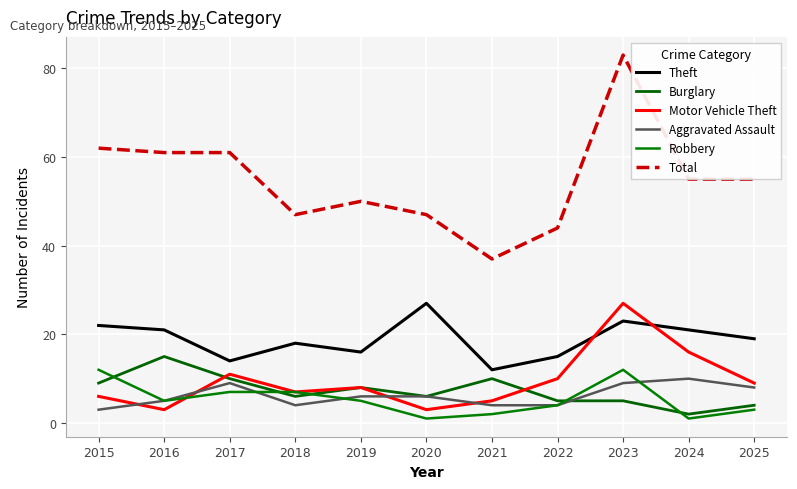

True or false: Theft and Aggravated Assault cross at least once.

False